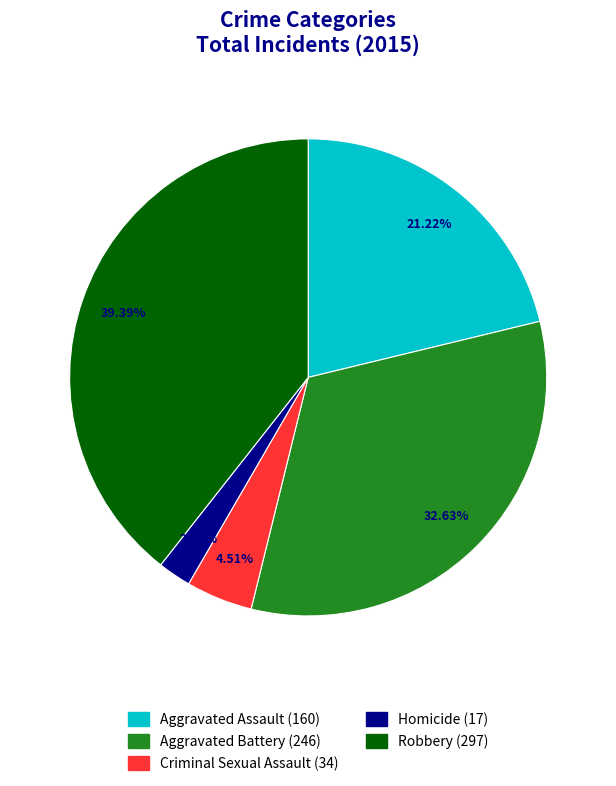

Is the sum of Homicide and Aggravated Battery greater than half?

No